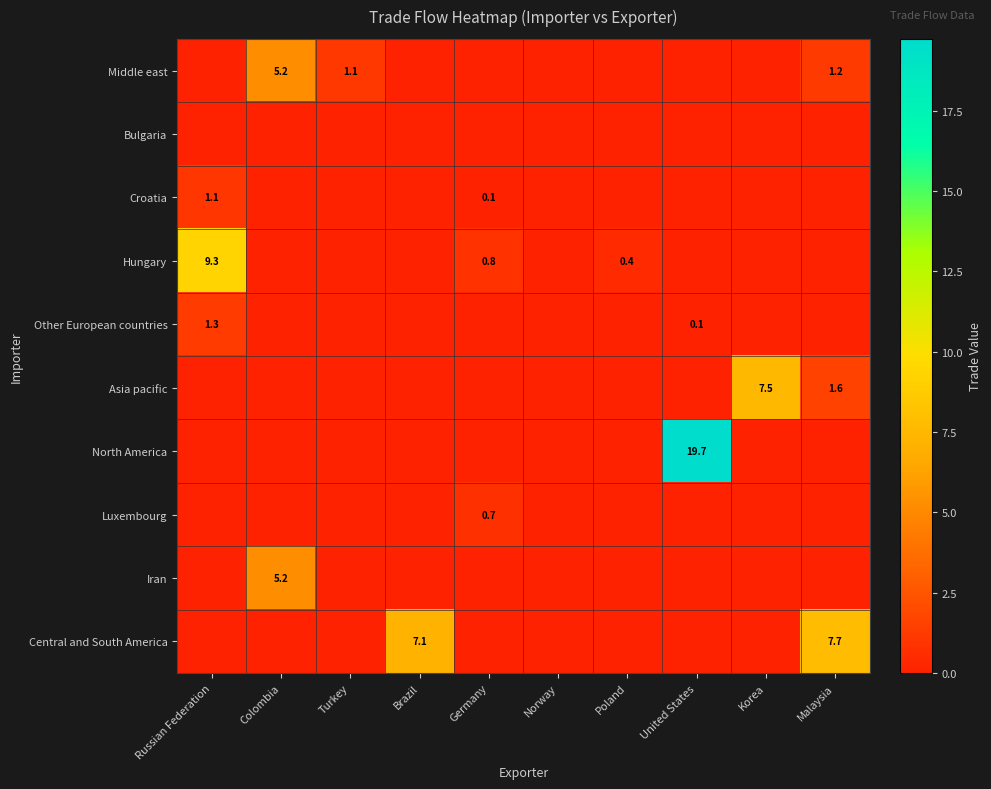

What is the total value across all series at Poland?

0.4